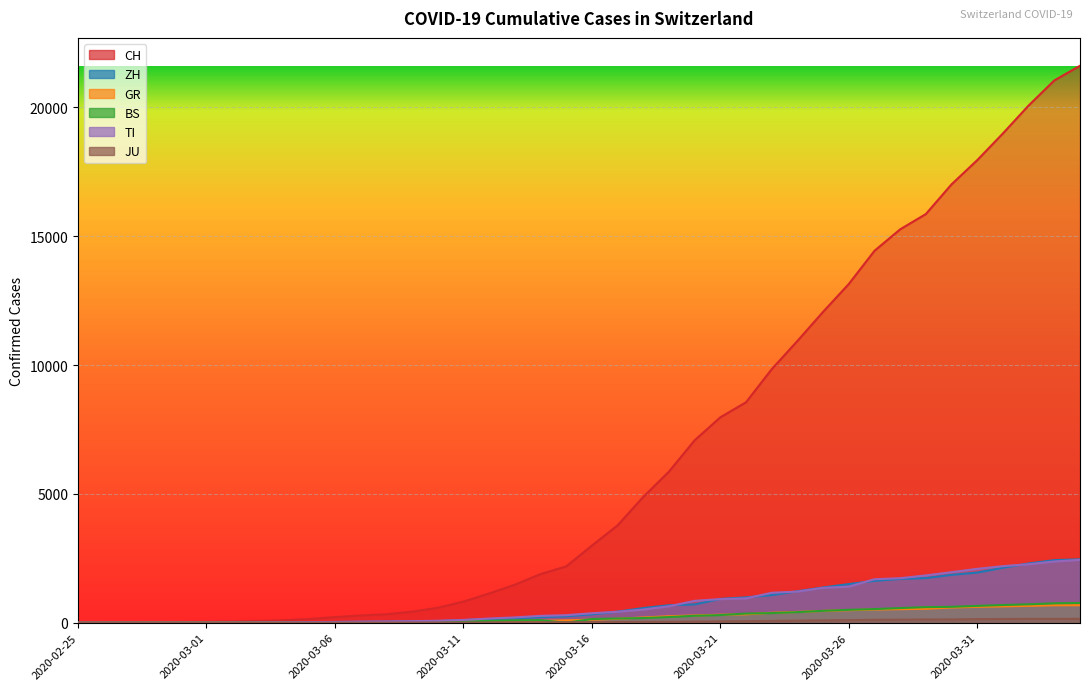

Count the number of categories in the chart.

40